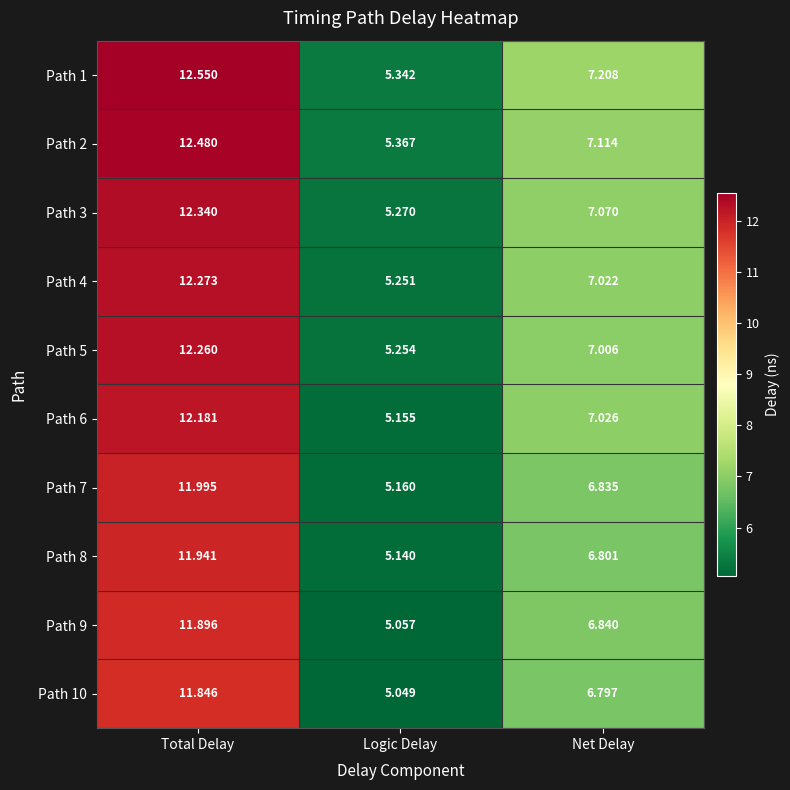

What is the total value across all series at Net Delay?

69.7